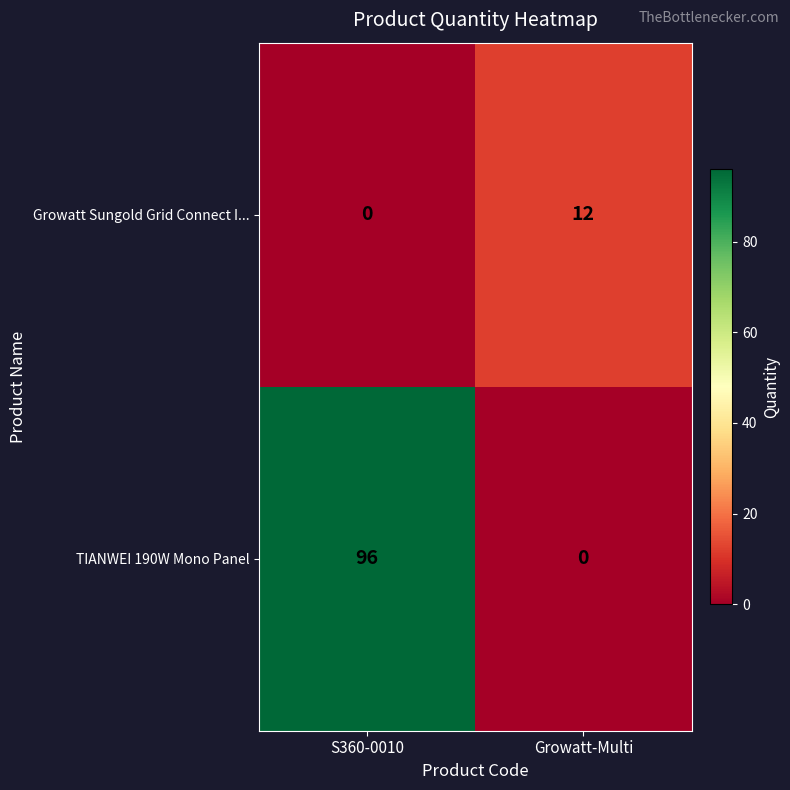

At how many categories does at least one series exceed 68?

1